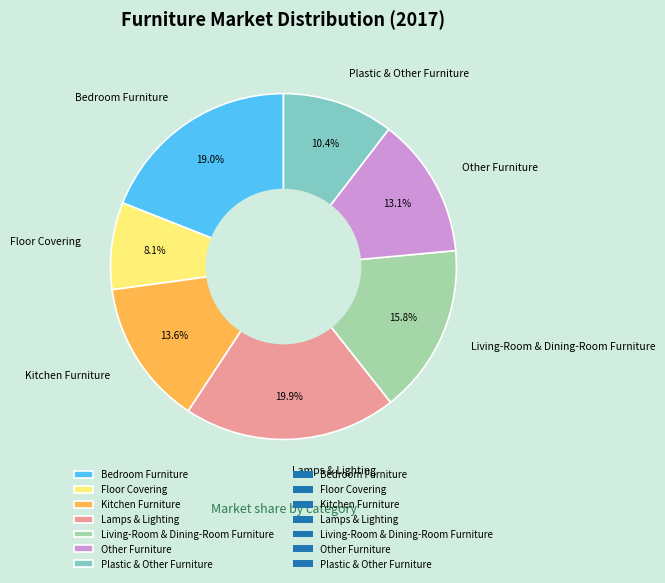

What is the largest slice in the pie chart?

Lamps & Lighting